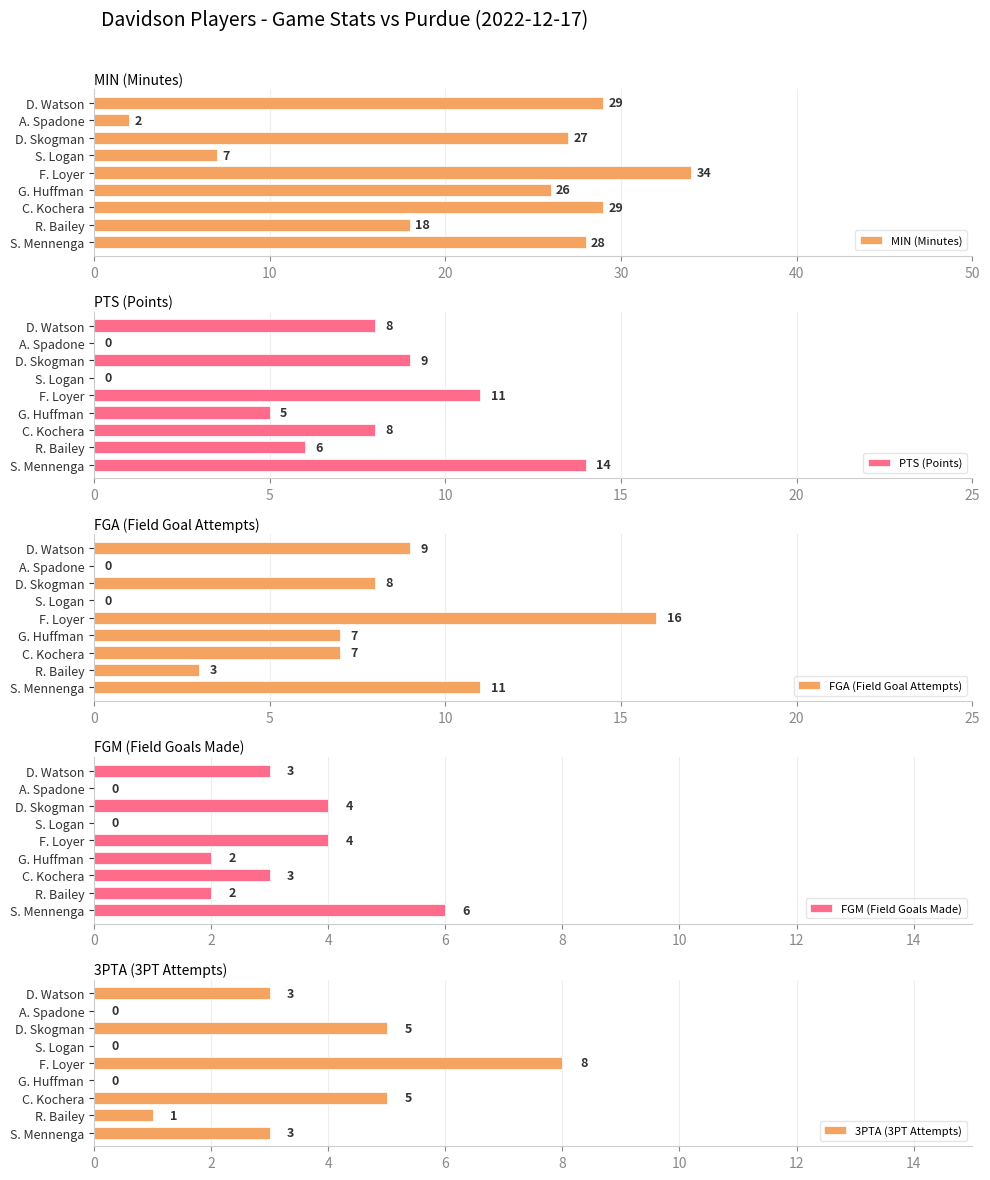

What is the average value of the MIN (Minutes) series?

22